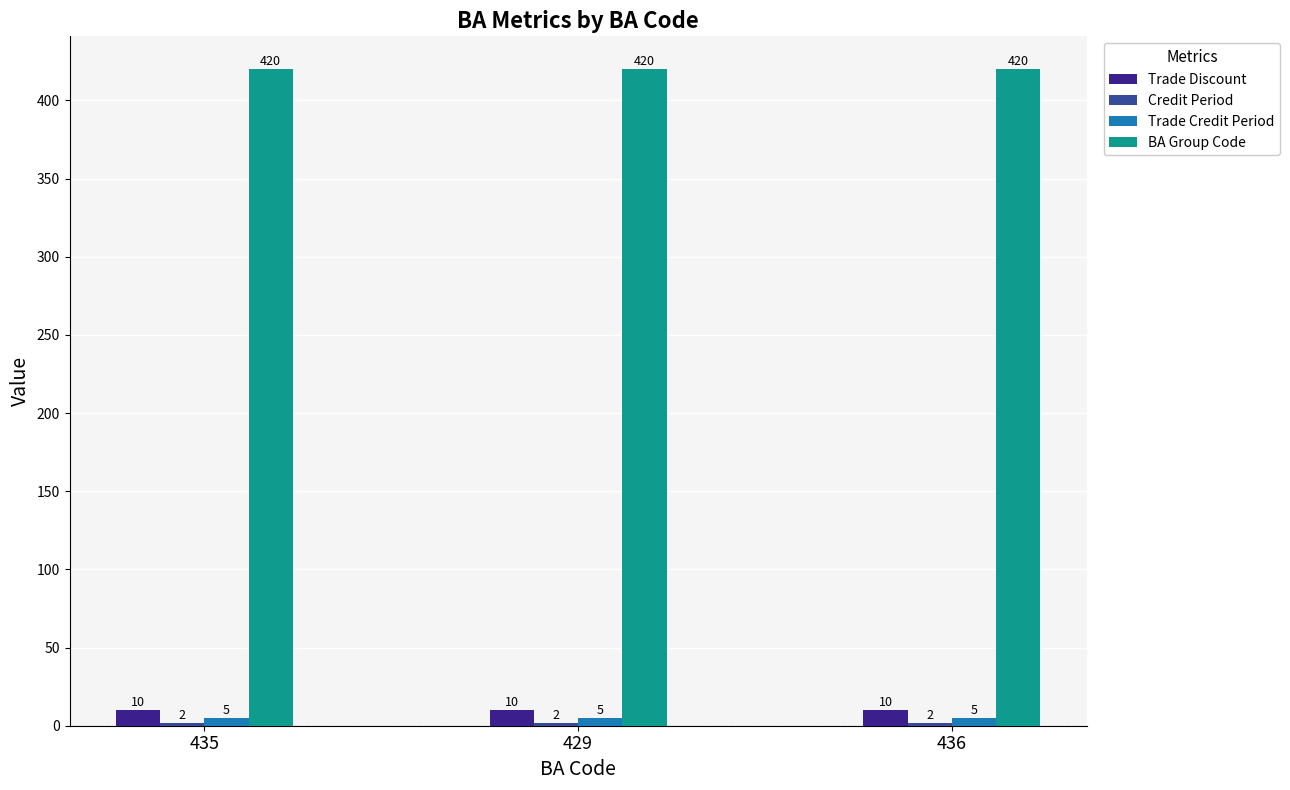

What is the value of the Trade Discount bar at the 2nd from the left?

10